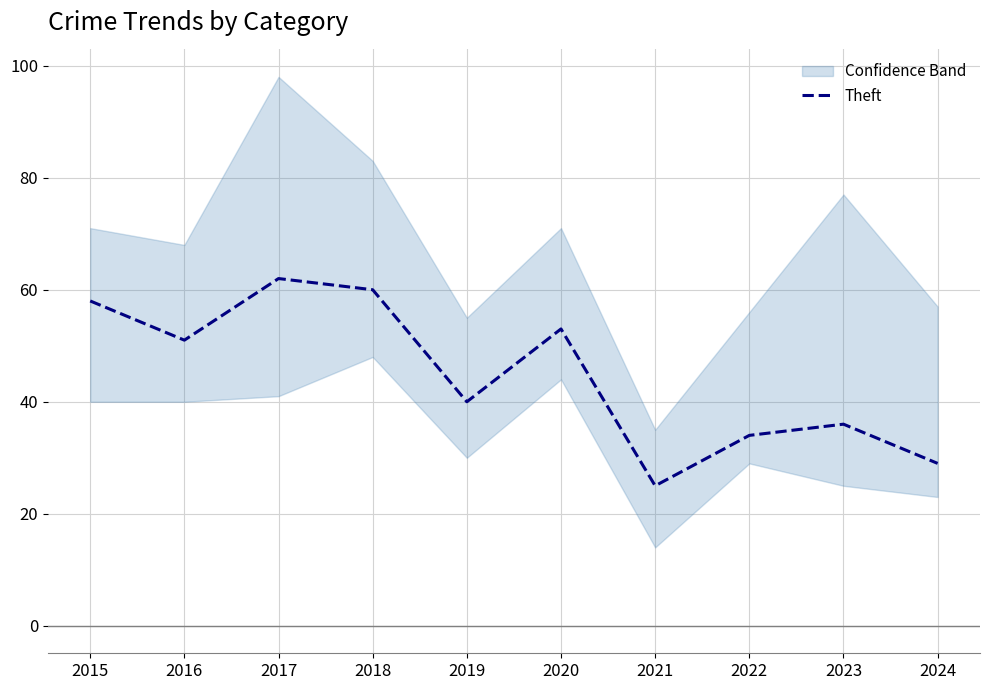

How many points are lower than both their immediate neighbors (excluding endpoints)?

3